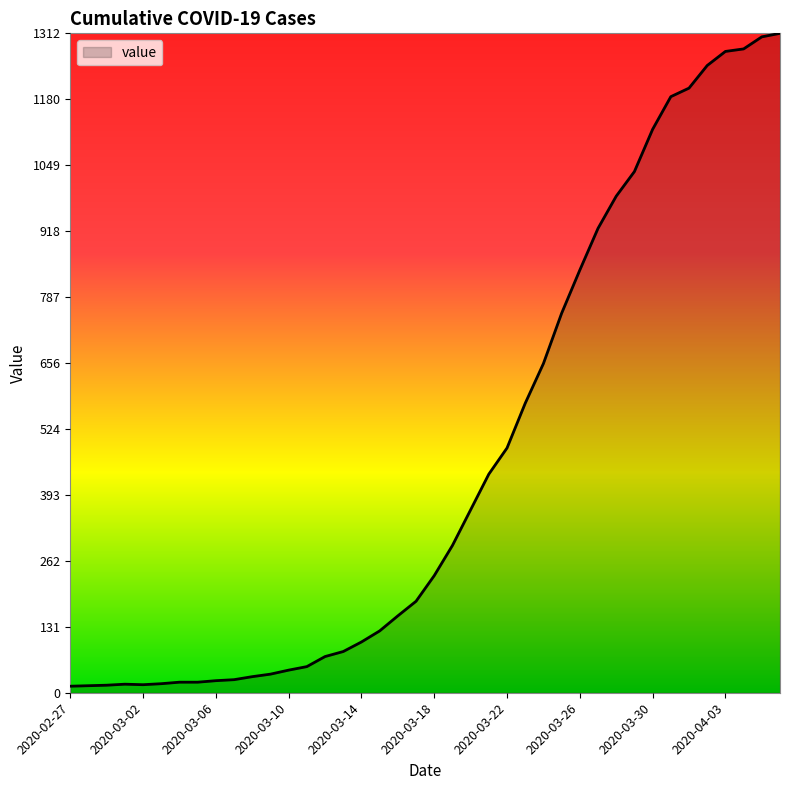

What is the greatest value displayed?

1312